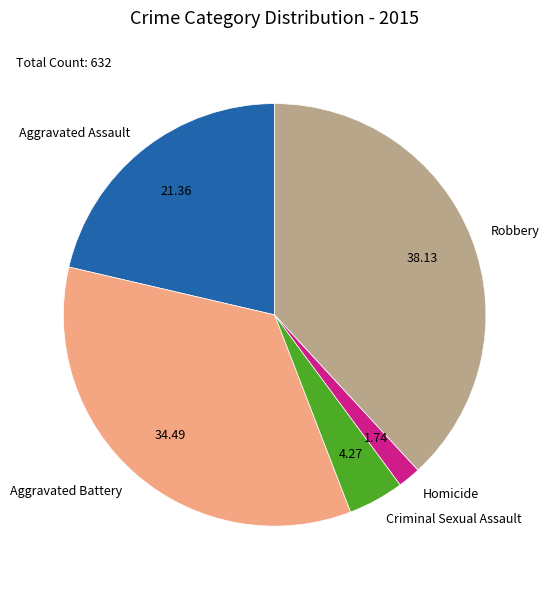

Rank the categories by value from highest to lowest.

Robbery, Aggravated Battery, Aggravated Assault, Criminal Sexual Assault, Homicide